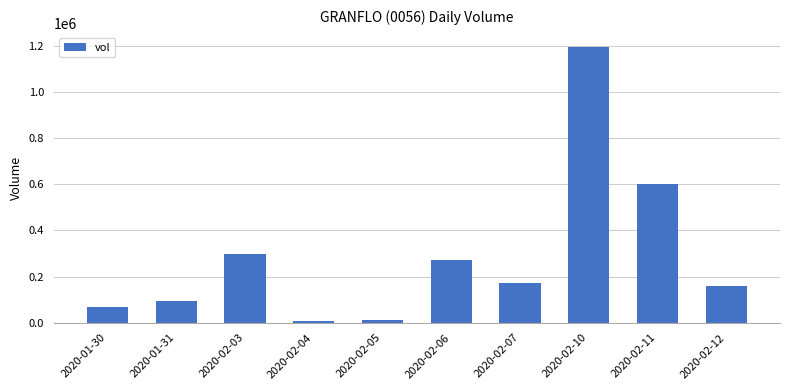

How many bars are there in total?

10